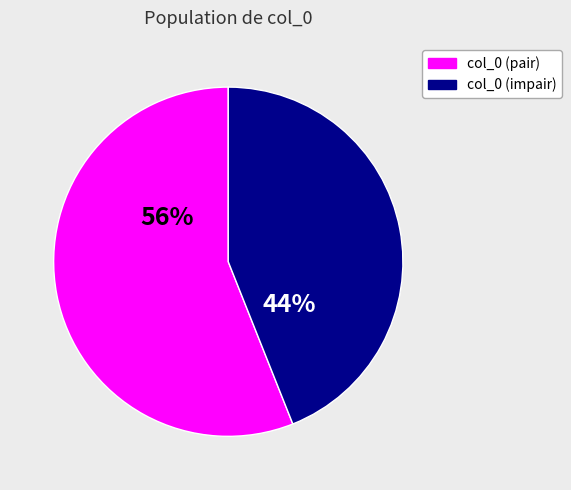

To the nearest percent, what is the difference between the largest and smallest slice percentages?

12%